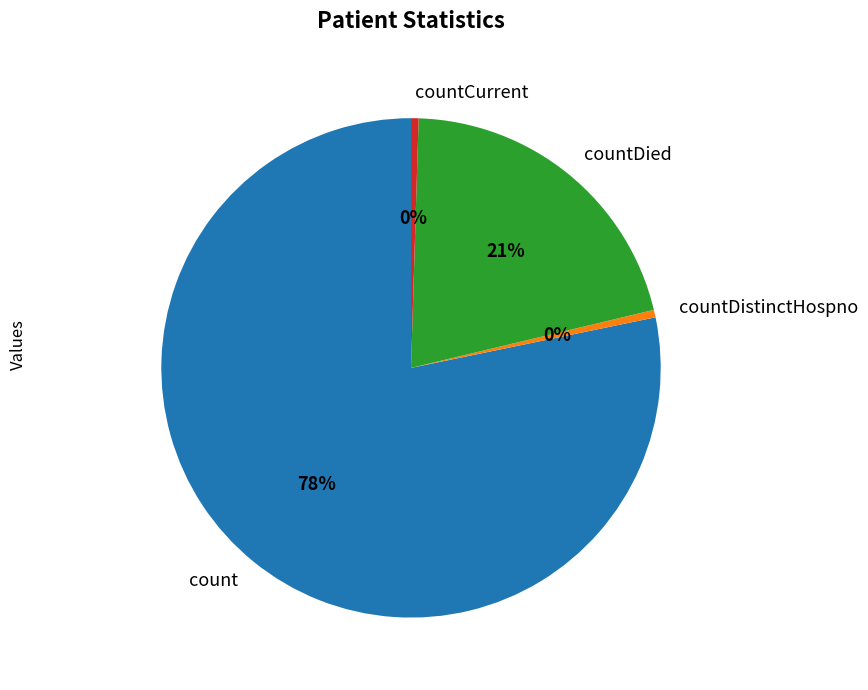

True or false: countCurrent accounts for 0% of the total.

True